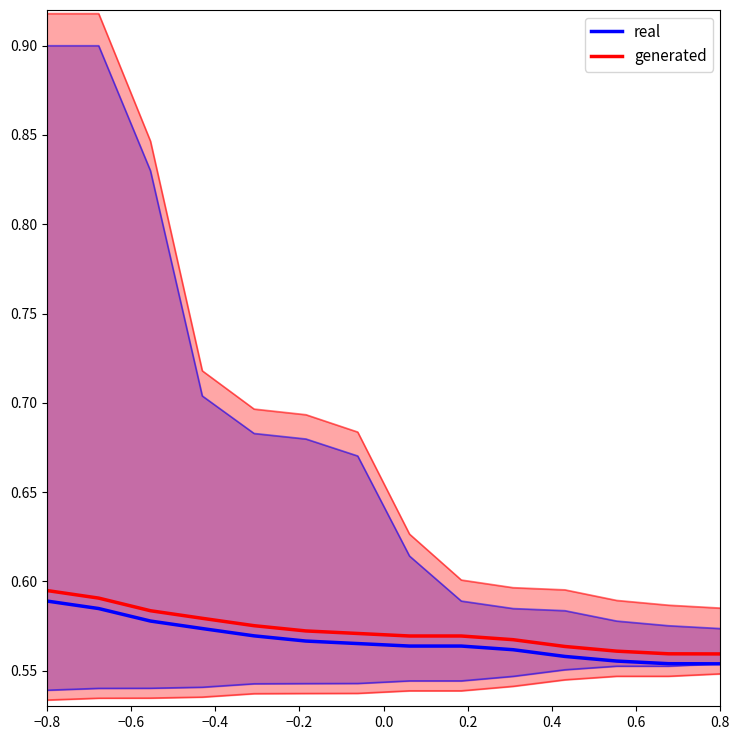

True or false: generated and real intersect in this chart.

False